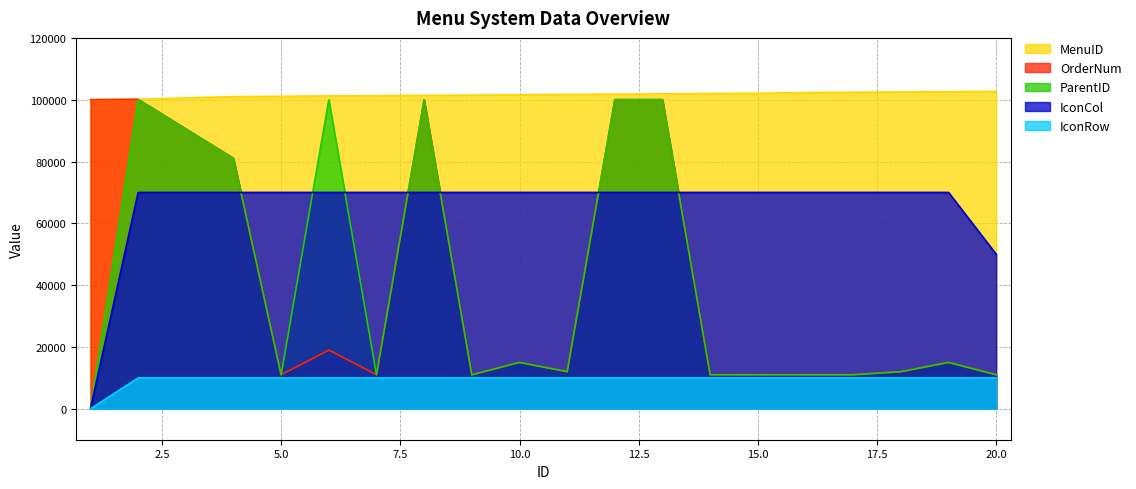

How many categories are shown in the chart?

19